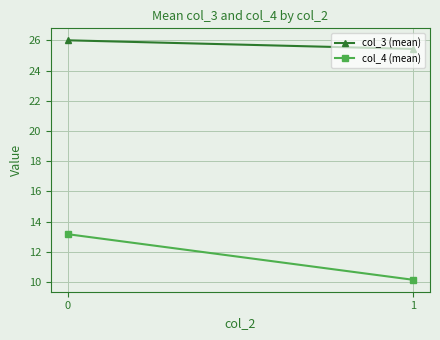

Which category has the lowest value across all series?

1